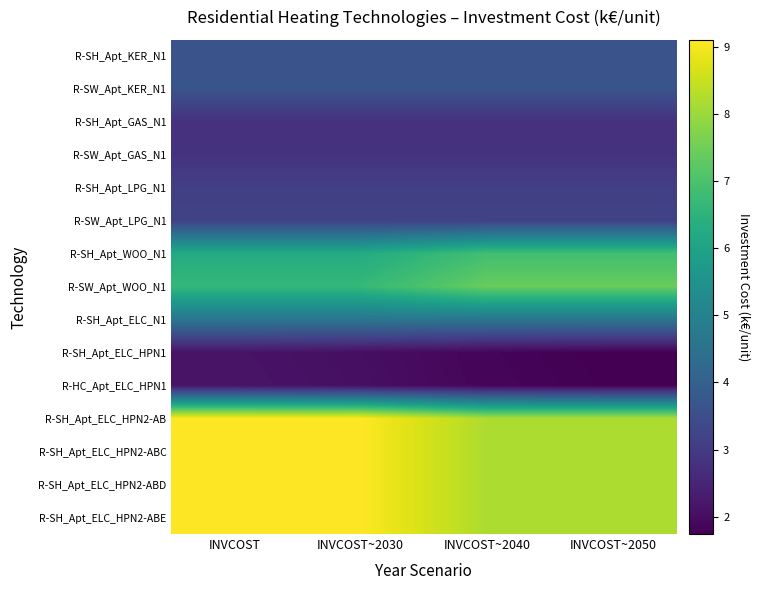

What is the total value across all series at INVCOST~2030?

77.2